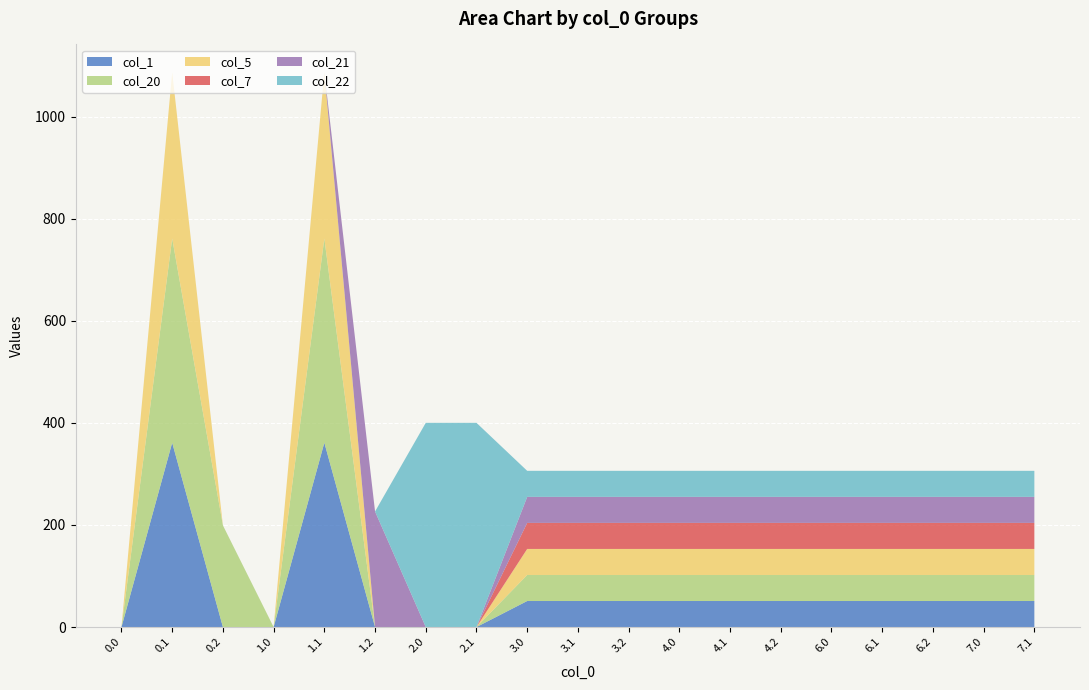

Reading left to right, list all the values displayed in this chart.

col_1: 0.0=0.0	0.1=361.1	0.2=0.0	1.0=0.0	1.1=361.1	1.2=0.0	2.0=0.0	2.1=0.0	3.0=51.0	3.1=51.0	3.2=51.0	4.0=51.0	4.1=51.0	4.2=51.0	6.0=51.0	6.1=51.0	6.2=51.0	7.0=51.0	7.1=51.0
col_20: 0.0=0.0	0.1=400.0	0.2=199.2	1.0=0.0	1.1=400.0	1.2=0.0	2.0=0.0	2.1=0.0	3.0=51.0	3.1=51.0	3.2=51.0	4.0=51.0	4.1=51.0	4.2=51.0	6.0=51.0	6.1=51.0	6.2=51.0	7.0=51.0	7.1=51.0
col_5: 0.0=0.0	0.1=325.7	0.2=0.0	1.0=0.0	1.1=325.7	1.2=0.0	2.0=0.0	2.1=0.0	3.0=51.0	3.1=51.0	3.2=51.0	4.0=51.0	4.1=51.0	4.2=51.0	6.0=51.0	6.1=51.0	6.2=51.0	7.0=51.0	7.1=51.0
col_7: 0.0=0.0	0.1=0.0	0.2=0.0	1.0=0.0	1.1=0.0	1.2=0.0	2.0=0.0	2.1=0.0	3.0=51.0	3.1=51.0	3.2=51.0	4.0=51.0	4.1=51.0	4.2=51.0	6.0=51.0	6.1=51.0	6.2=51.0	7.0=51.0	7.1=51.0
col_21: 0.0=0.0	0.1=0.0	0.2=0.0	1.0=0.0	1.1=0.0	1.2=226.4	2.0=0.0	2.1=0.0	3.0=51.0	3.1=51.0	3.2=51.0	4.0=51.0	4.1=51.0	4.2=51.0	6.0=51.0	6.1=51.0	6.2=51.0	7.0=51.0	7.1=51.0
col_22: 0.0=0.0	0.1=0.0	0.2=0.0	1.0=0.0	1.1=0.0	1.2=0.0	2.0=400.0	2.1=400.0	3.0=51.0	3.1=51.0	3.2=51.0	4.0=51.0	4.1=51.0	4.2=51.0	6.0=51.0	6.1=51.0	6.2=51.0	7.0=51.0	7.1=51.0